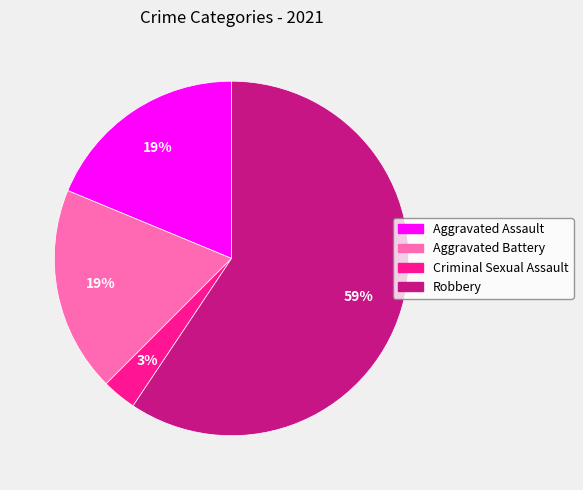

What is the smallest slice in the pie chart?

Criminal Sexual Assault